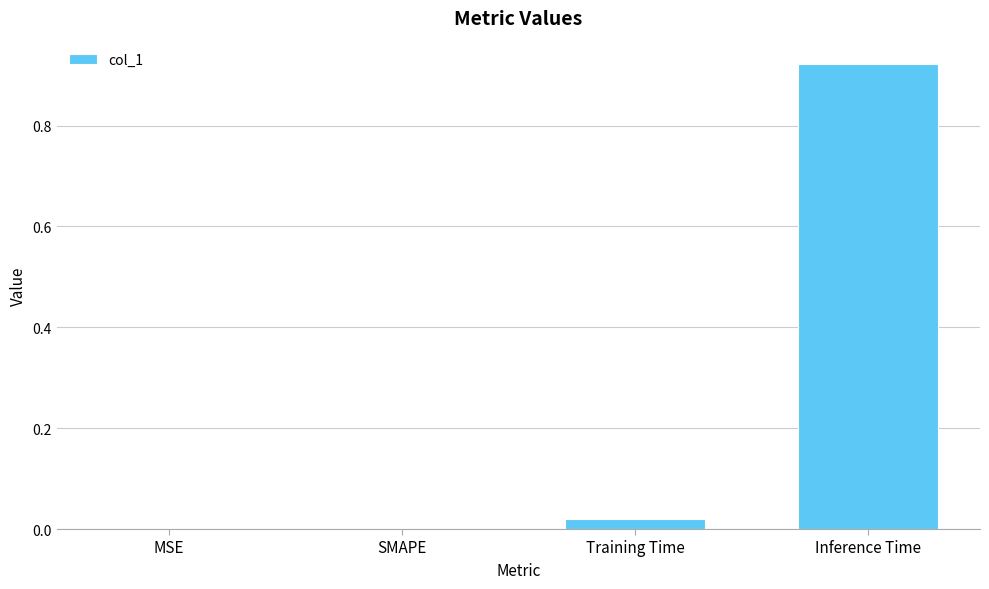

Which label corresponds to the largest value in the chart?

Inference Time